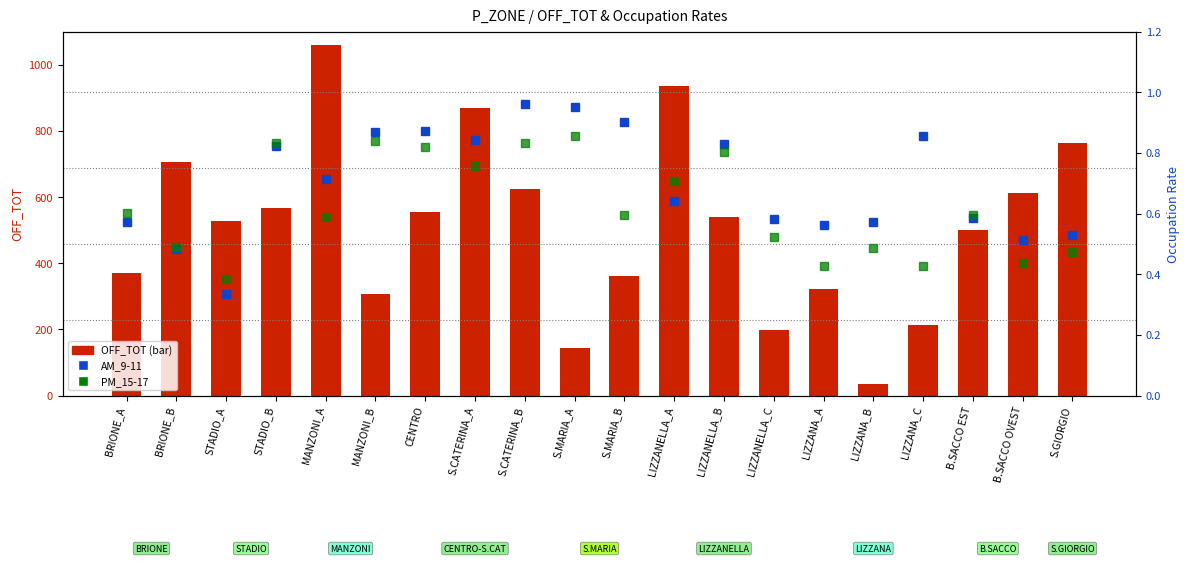

Is it true that AM_9-11 equals 0.8 at LIZZANA_B?

False